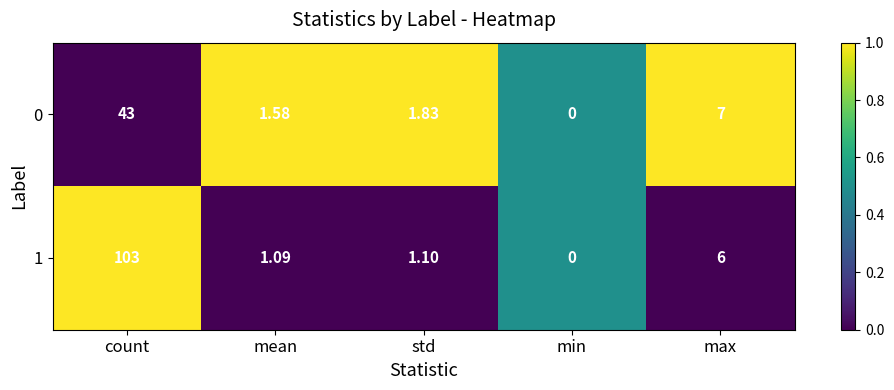

List the labels in order of 0 value, smallest first.

min, mean, std, max, count